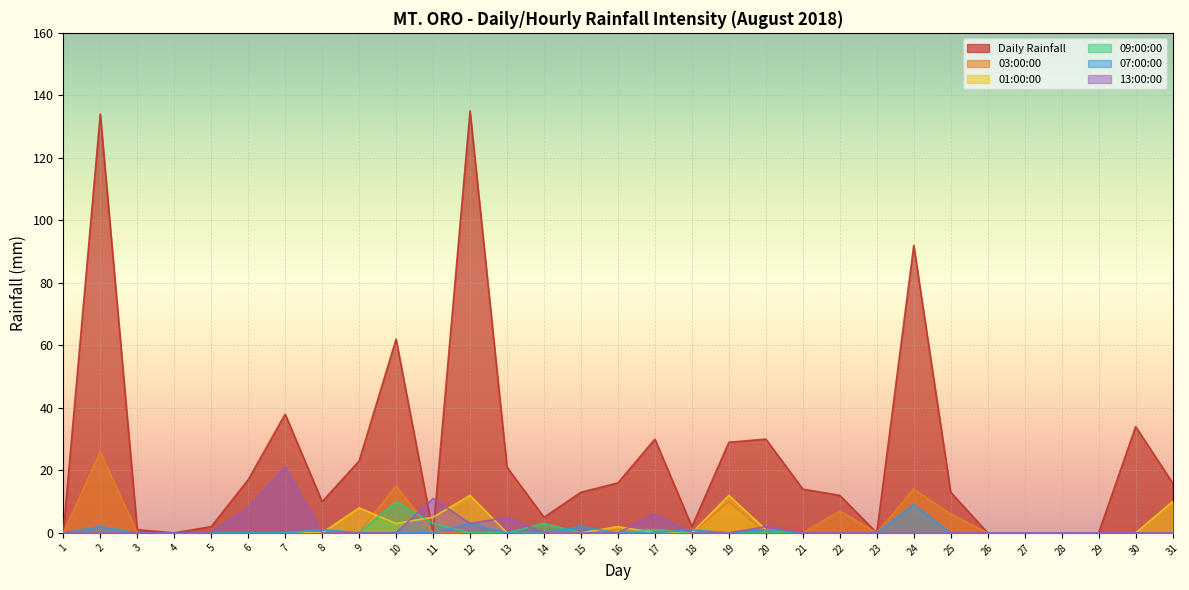

What is the approximate value of Daily Rainfall at 9, to the nearest 10?

20